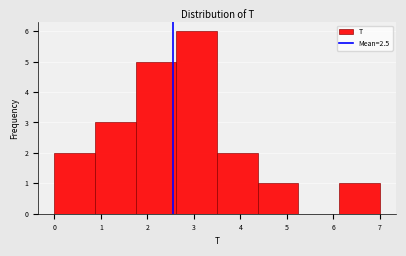

Reading left to right, transcribe this chart: for each bar, give the range it covers on the x-axis and its height. Neither the bar edges nor the heights are printed on the chart, so give them approximately, as read against the axes.

0.0 to 0.9: 2
0.9 to 1.8: 3
1.8 to 2.6: 5
2.6 to 3.5: 6
3.5 to 4.4: 2
4.4 to 5.3: 1
5.3 to 6.1: 0
6.1 to 7.0: 1